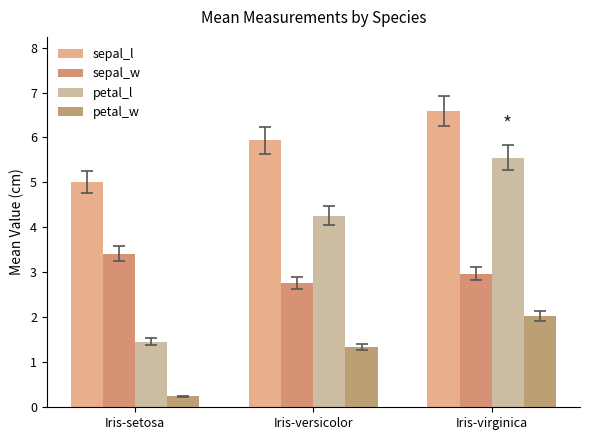

Are the bars horizontal?

No